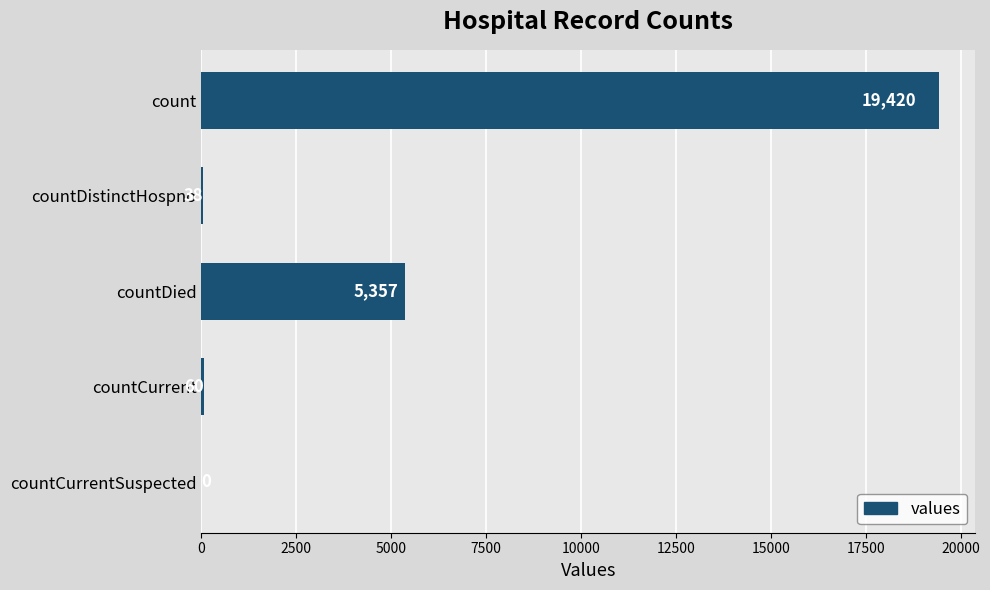

How many categories are shown in the chart?

5